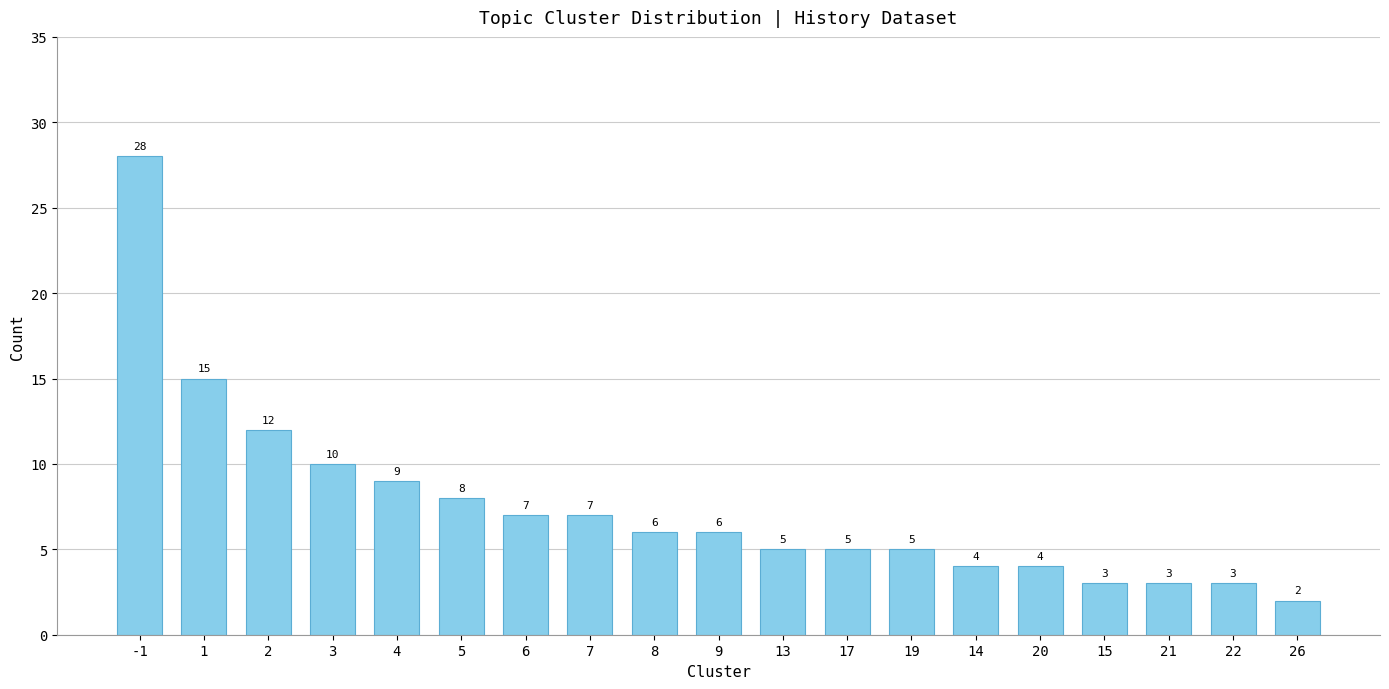

Which has a higher value, 4 or 5?

4